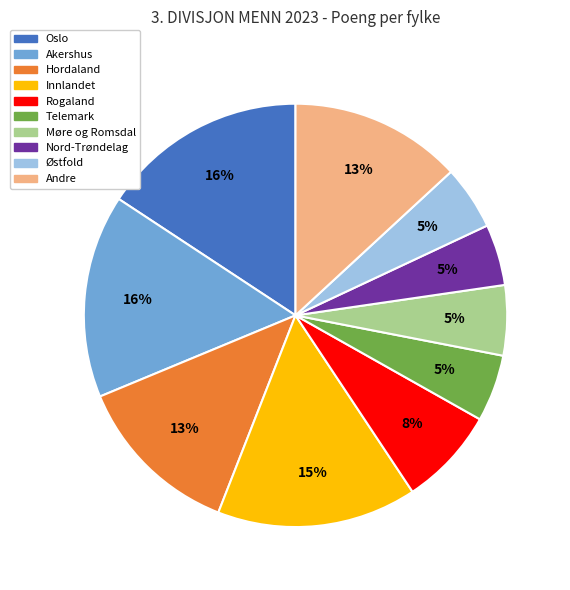

Count the number of slices in the pie.

10